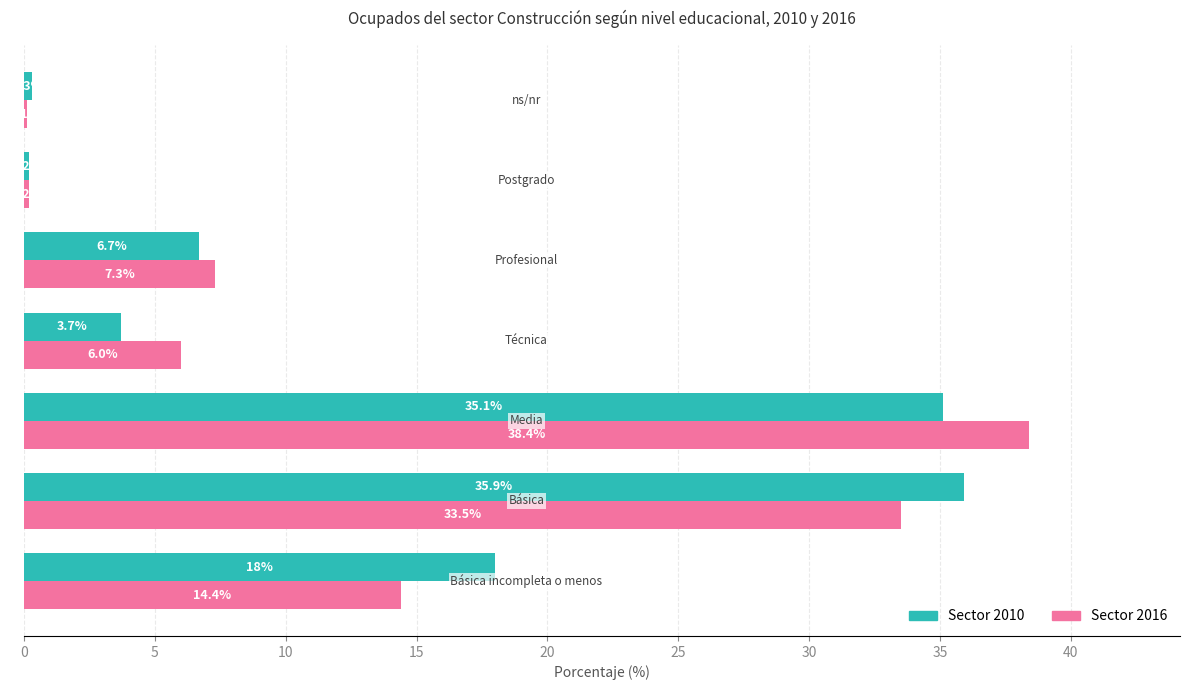

What is the sum of all Sector 2010 values?

99.9